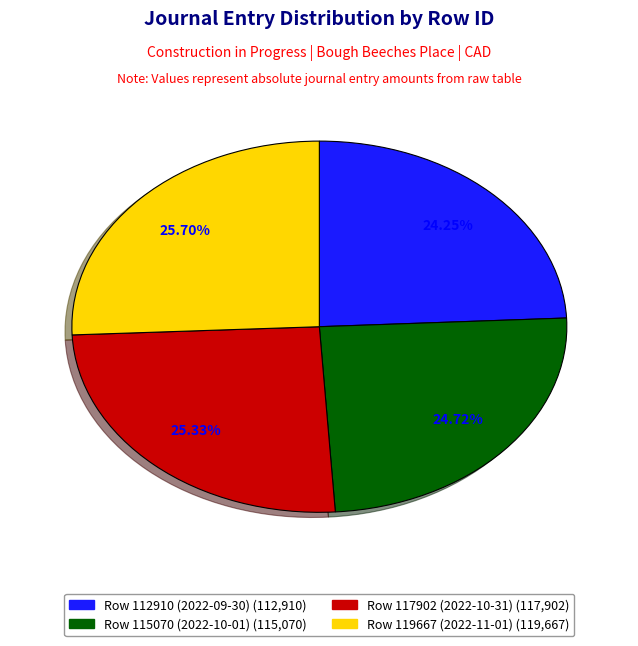

Do Row 119667 (2022-11-01) and Row 117902 (2022-10-31) together represent more than half of the pie?

Yes